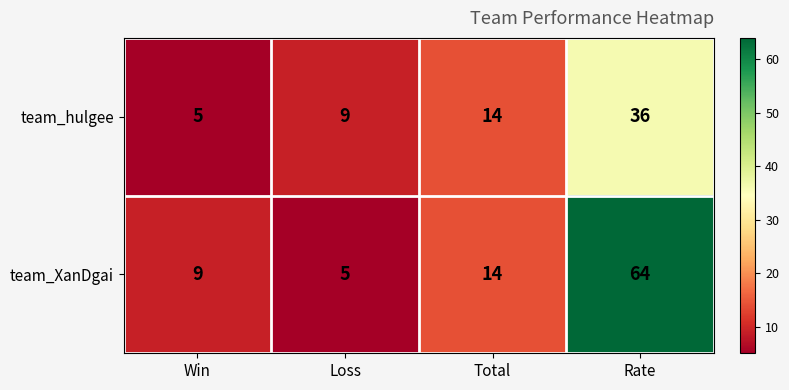

Reading left to right, list all the values displayed in this chart.

team_hulgee: Win=5	Loss=9	Total=14	Rate=36
team_XanDgai: Win=9	Loss=5	Total=14	Rate=64